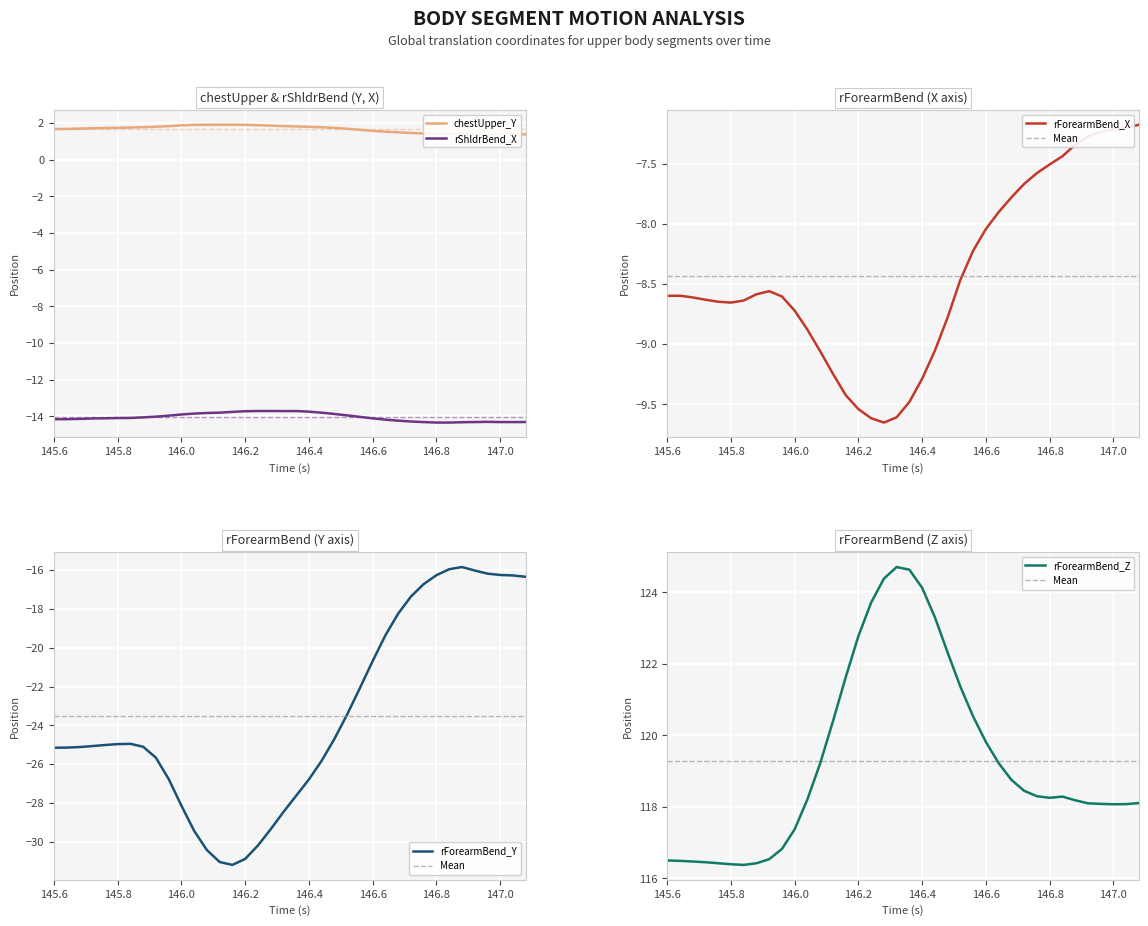

True or false: chestUpper_Y and rForearmBend_Z intersect in this chart.

False